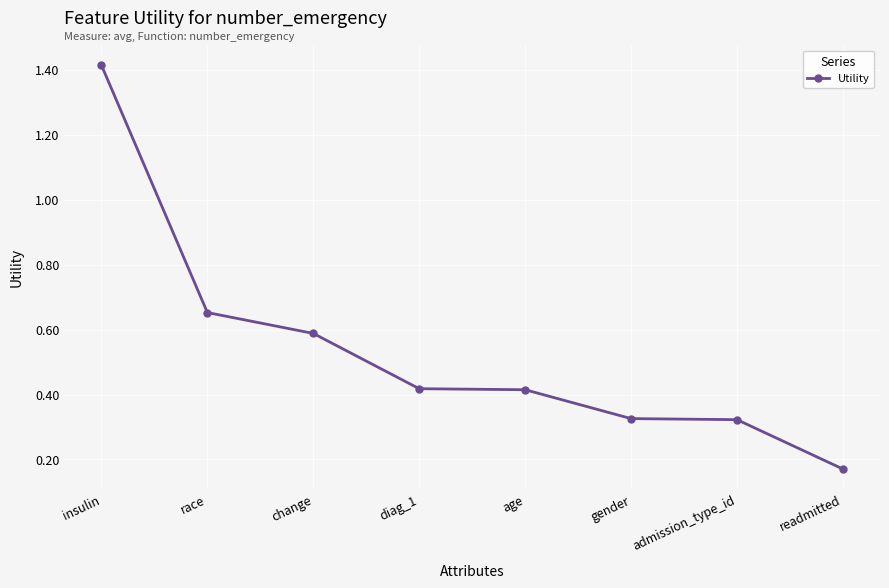

Which category has the lowest value across all series?

readmitted